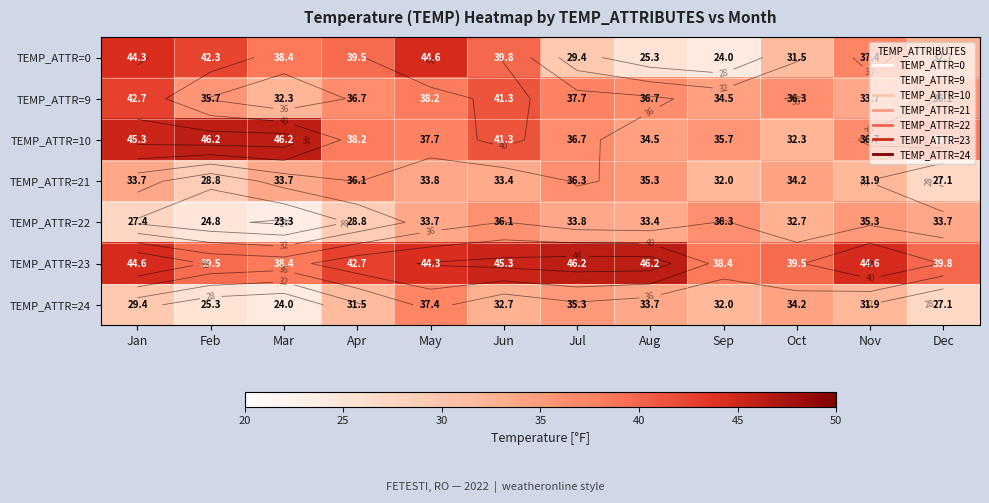

Between Nov and Sep, which is larger?

Nov